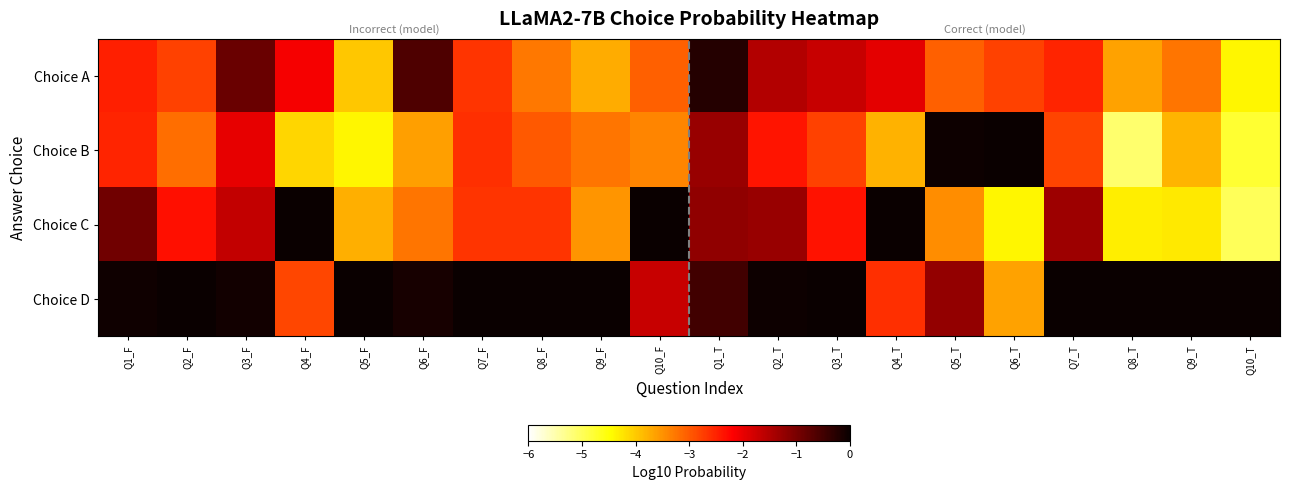

Rank the series at Q7_F from highest to lowest value.

Choice D, Choice B, Choice A, Choice C